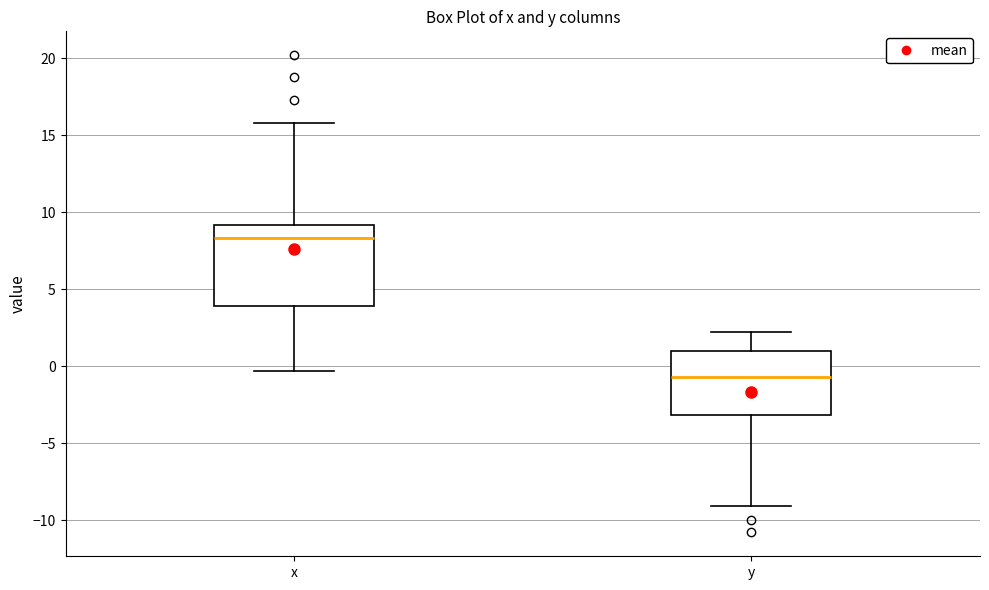

Which box's median line is the lowest?

y